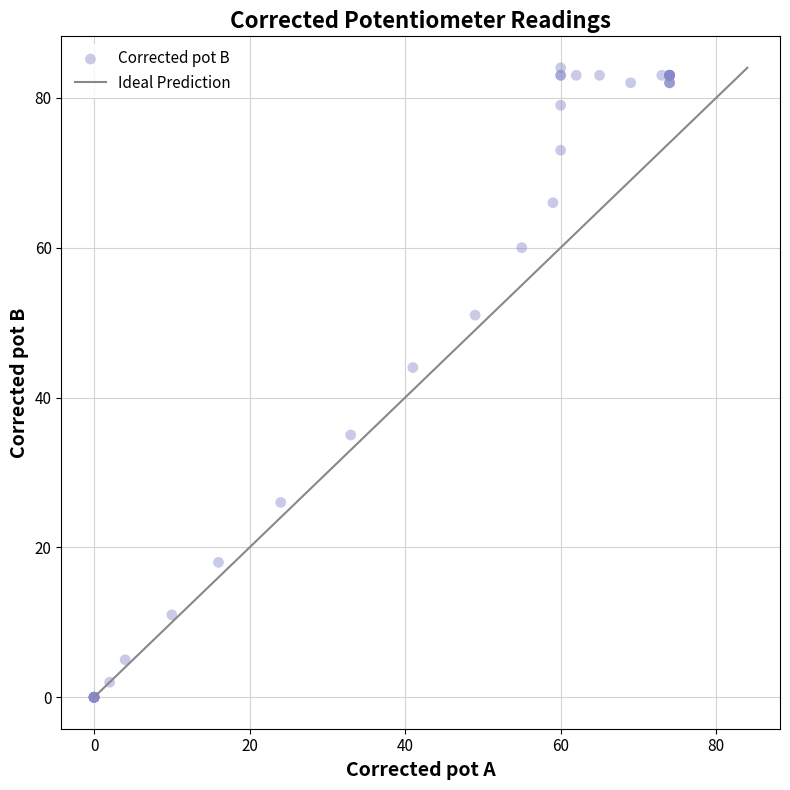

What Y value in the scatter plot is closest to 42?

44